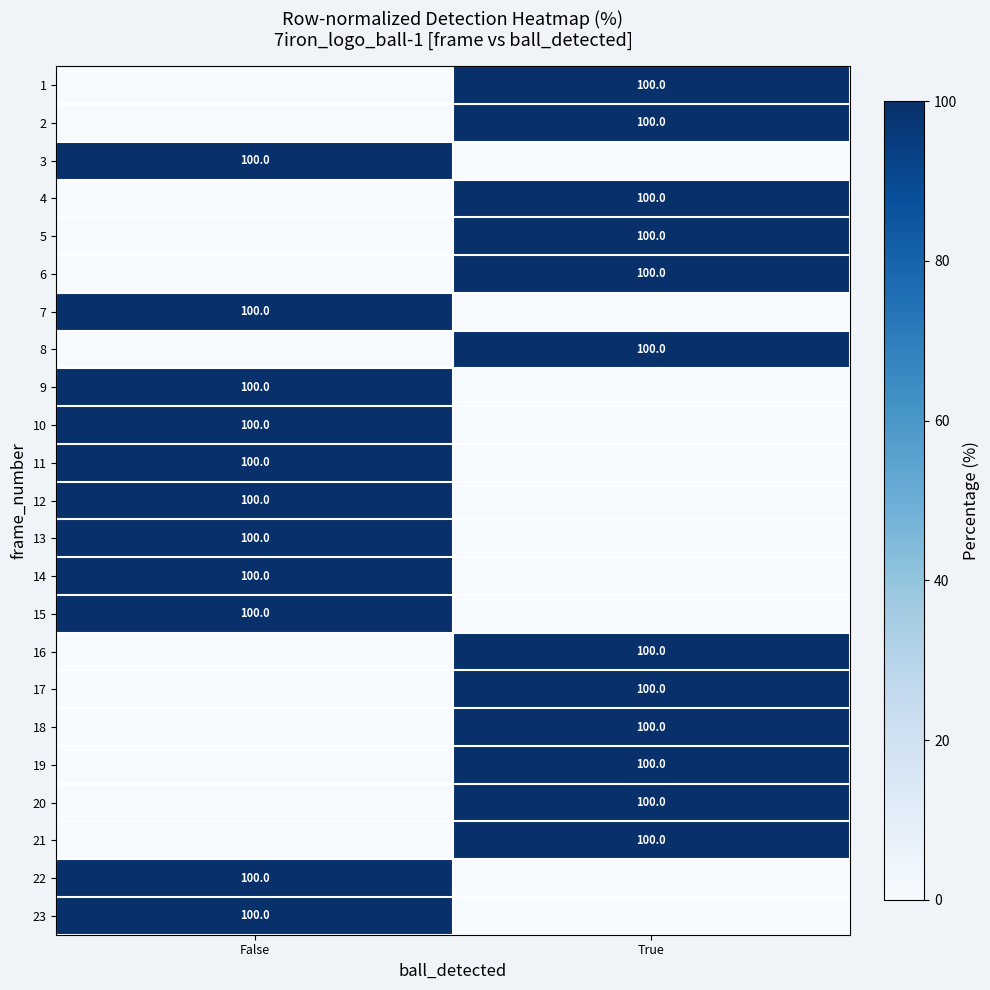

What is the total value across all series at True?

1200